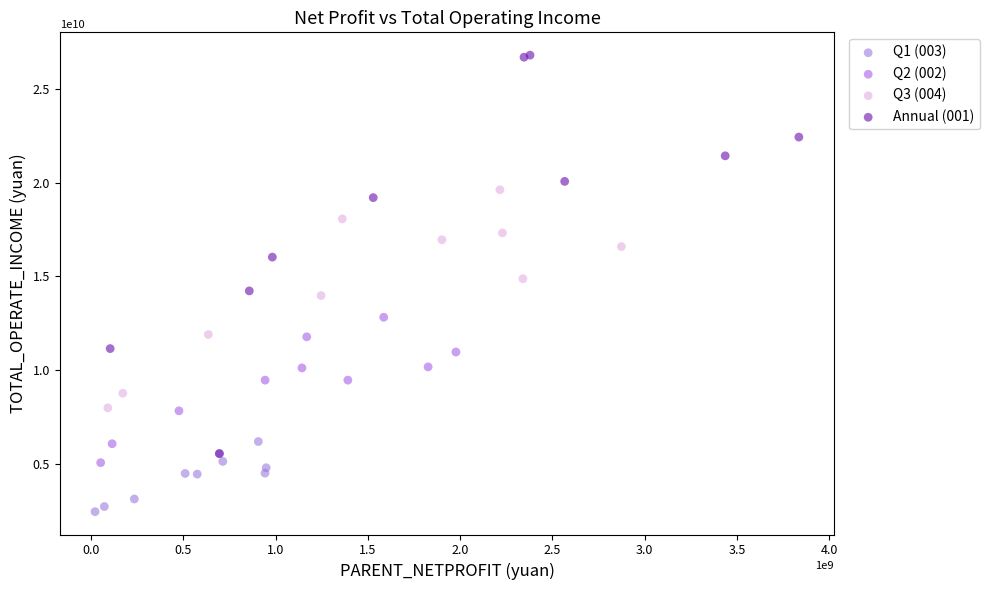

Which series reaches the maximum Y coordinate?

Annual (001)